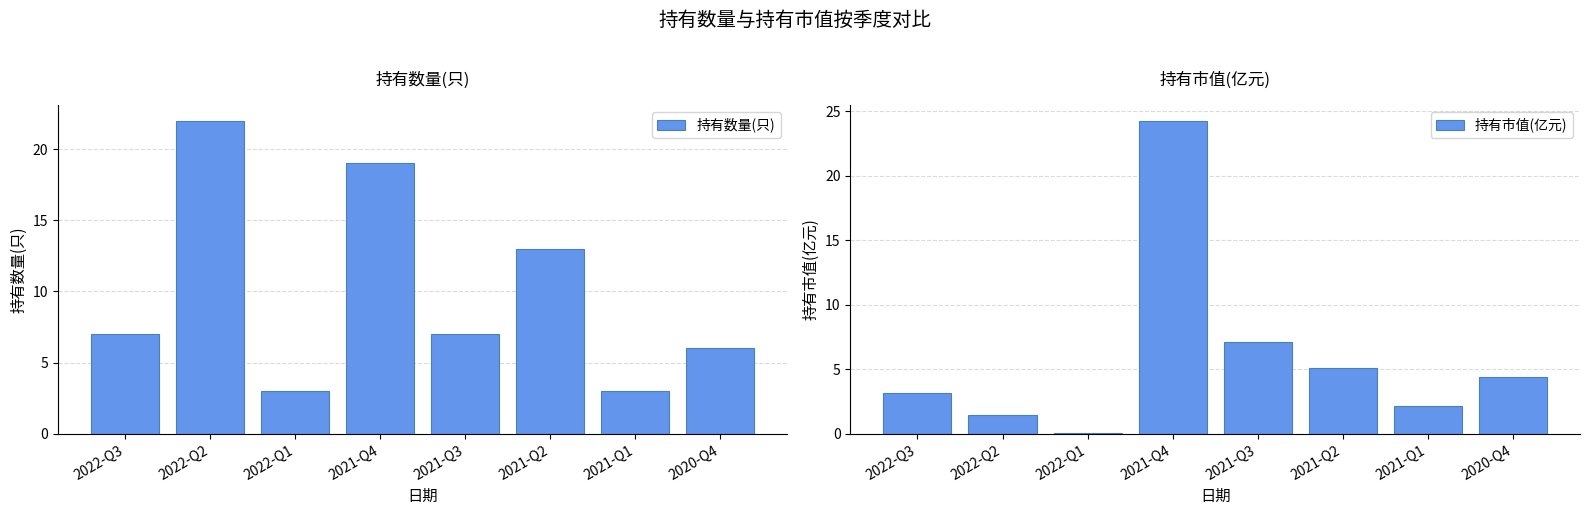

At which category is the sum across all series the highest?

2021-Q4